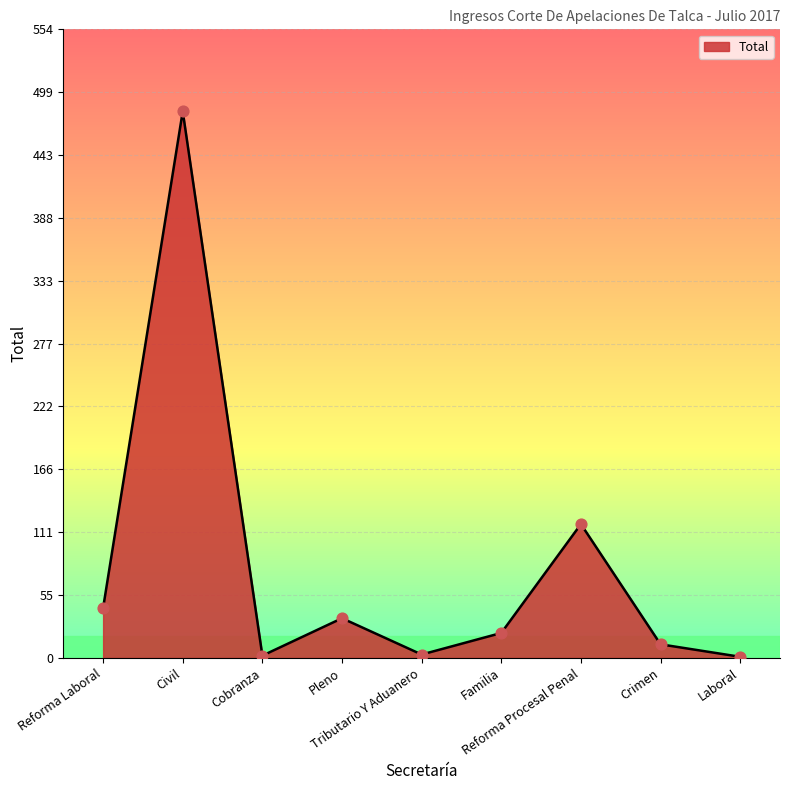

What is the change in value from Familia to Crimen?

-10